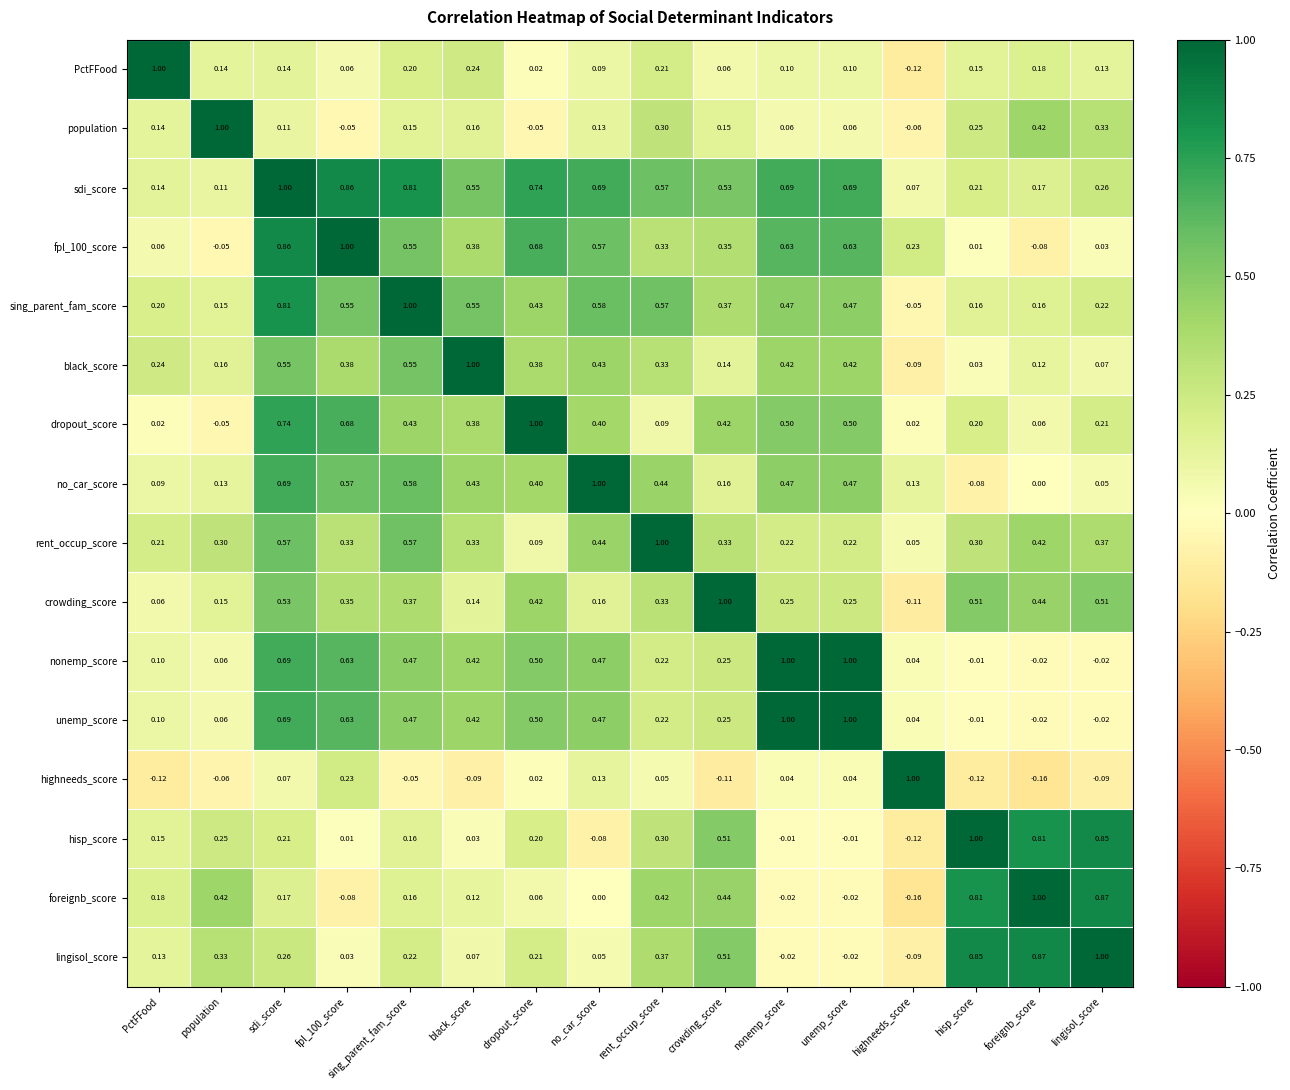

At which label does no_car_score first exceed 0?

PctFFood